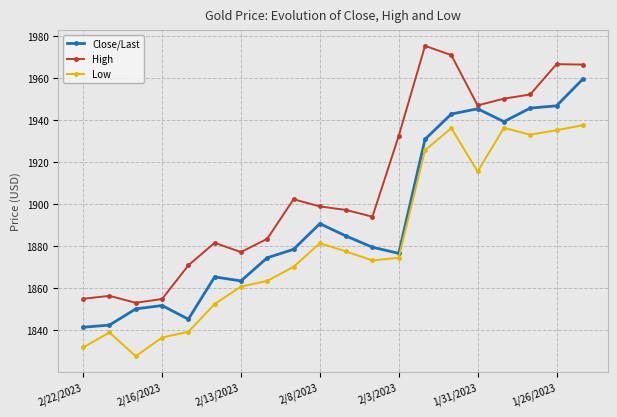

Which series has the largest total across all categories?

High